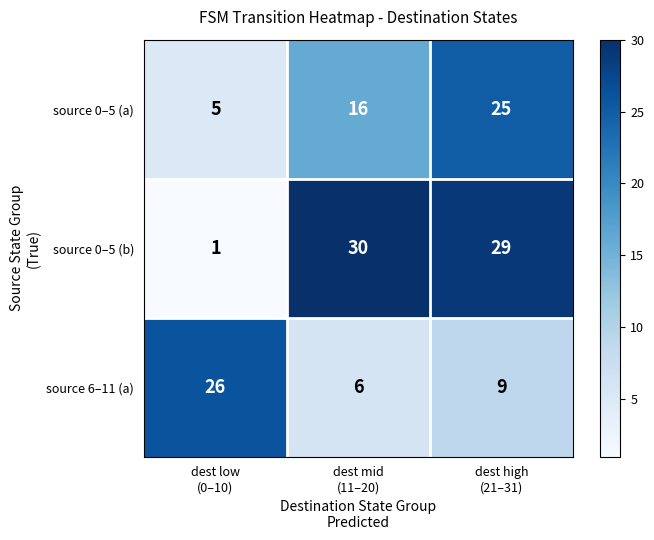

Which series has the largest range (max minus min)?

source 0–5 (b)